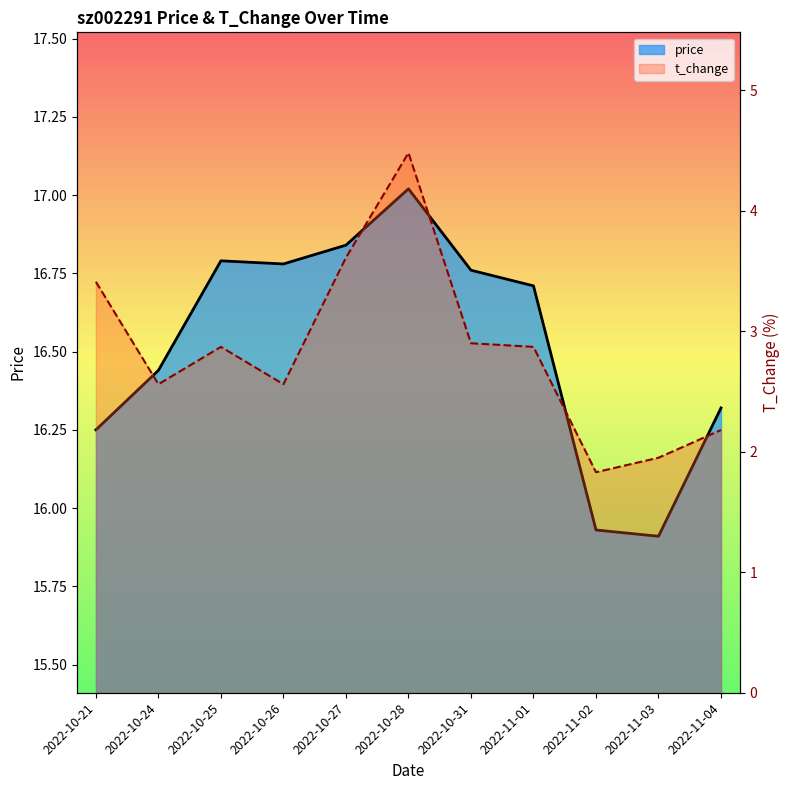

How many data points in t_change are above 2?

9